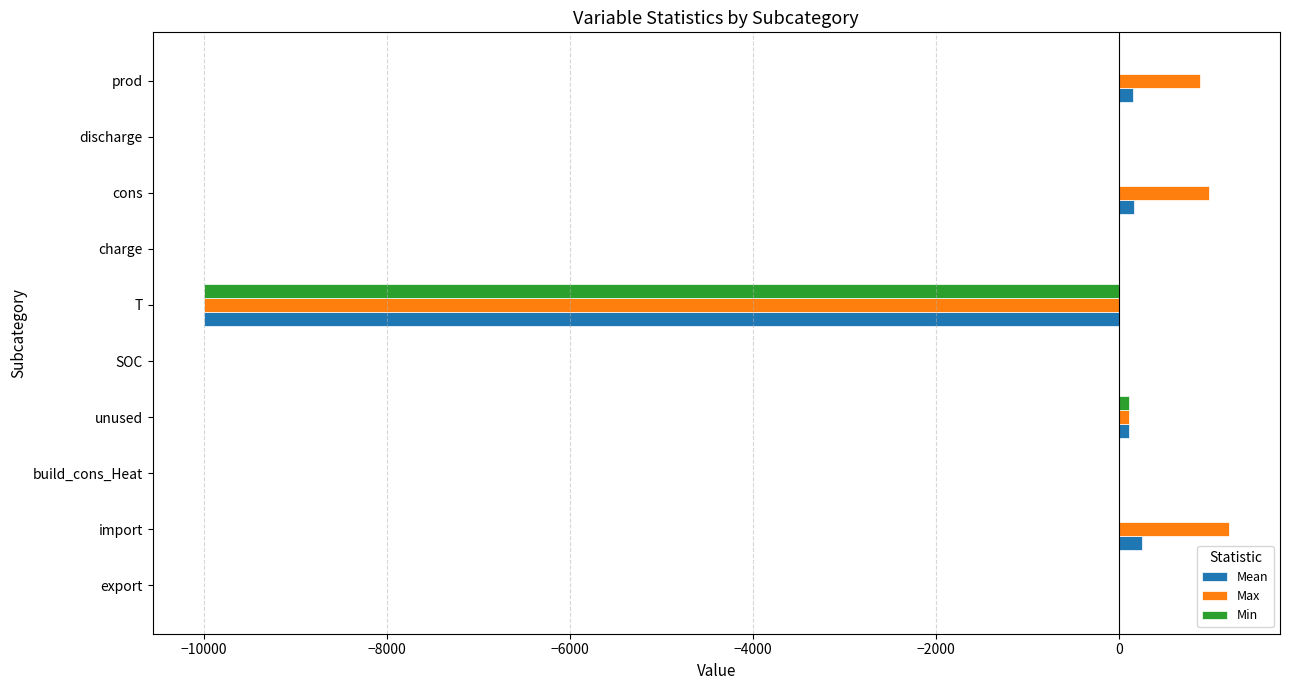

The Max series shows 0.0 at build_cons_Heat. True or false?

True